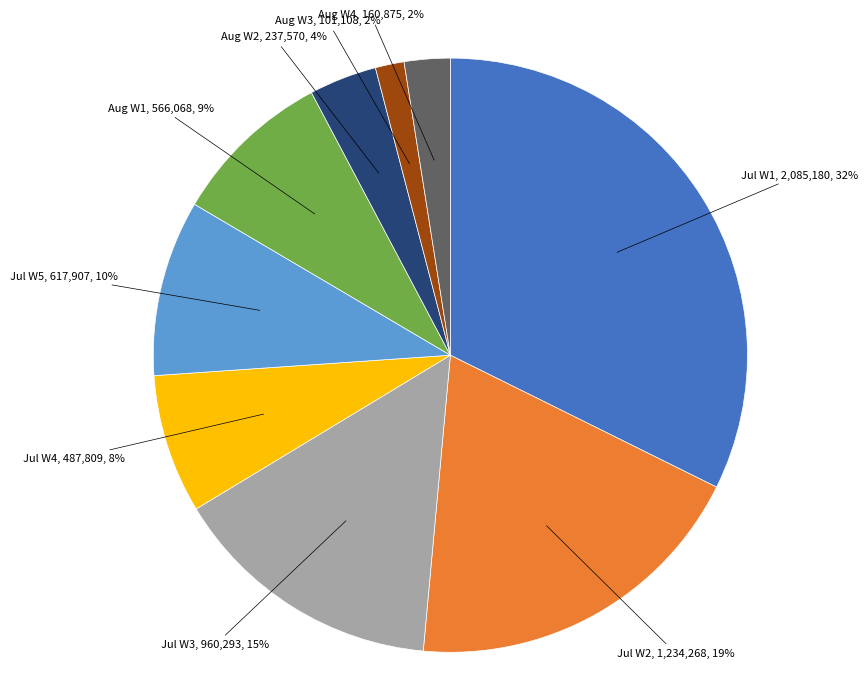

Is there any slice that represents more than half of the pie?

No